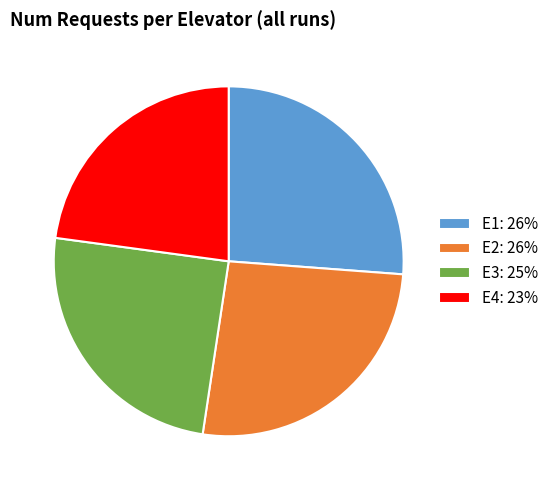

The E3: 25% slice represents 25% of the pie. True or false?

True